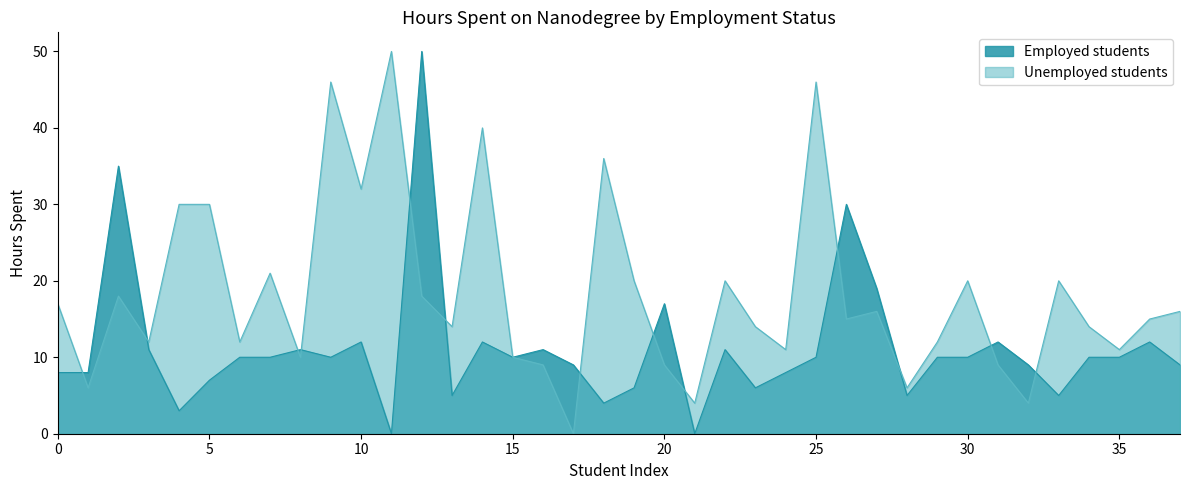

What are all the series names shown in the legend?

Employed students, Unemployed students